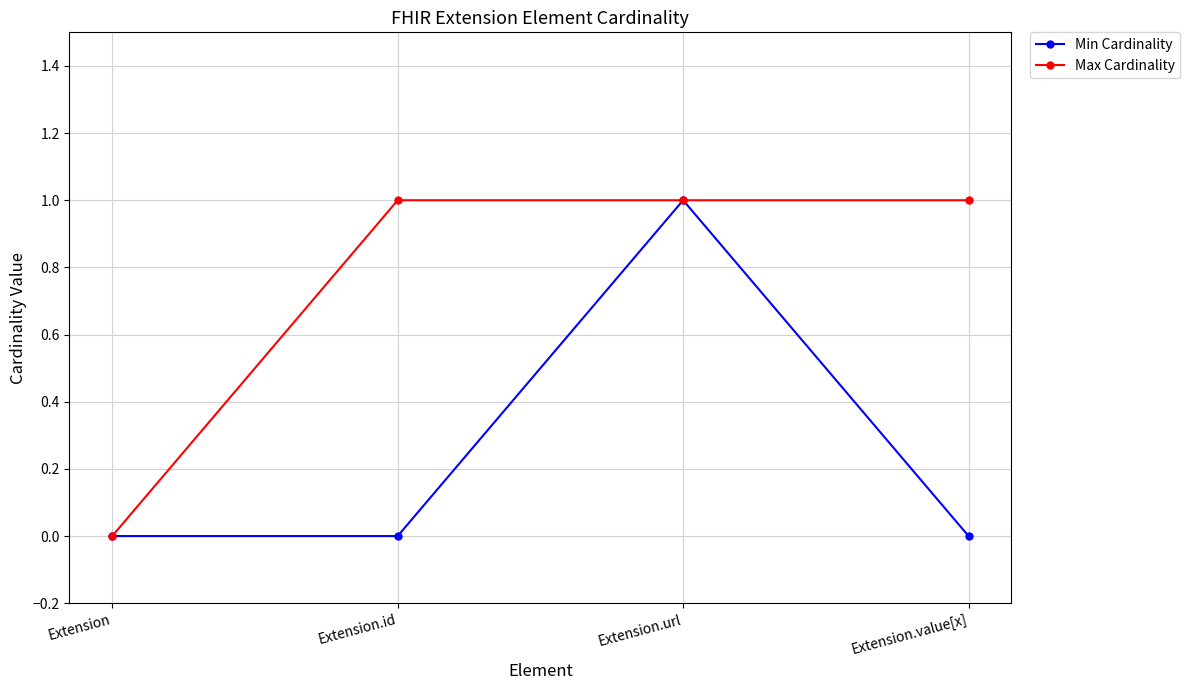

What position from the right is Extension.url?

2